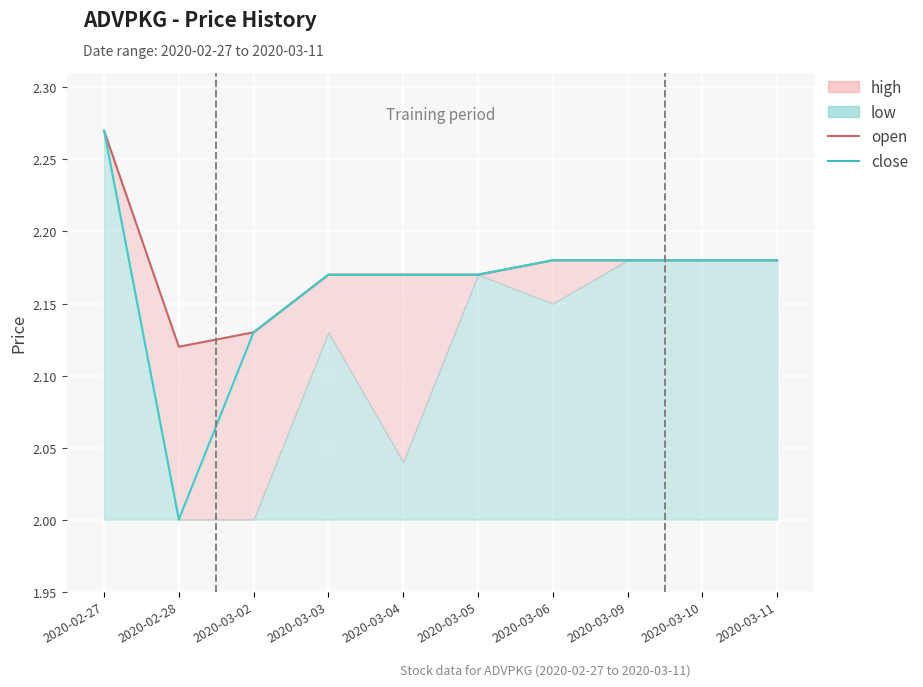

True or false: open has a value of 2.2 at 2020-03-11.

True